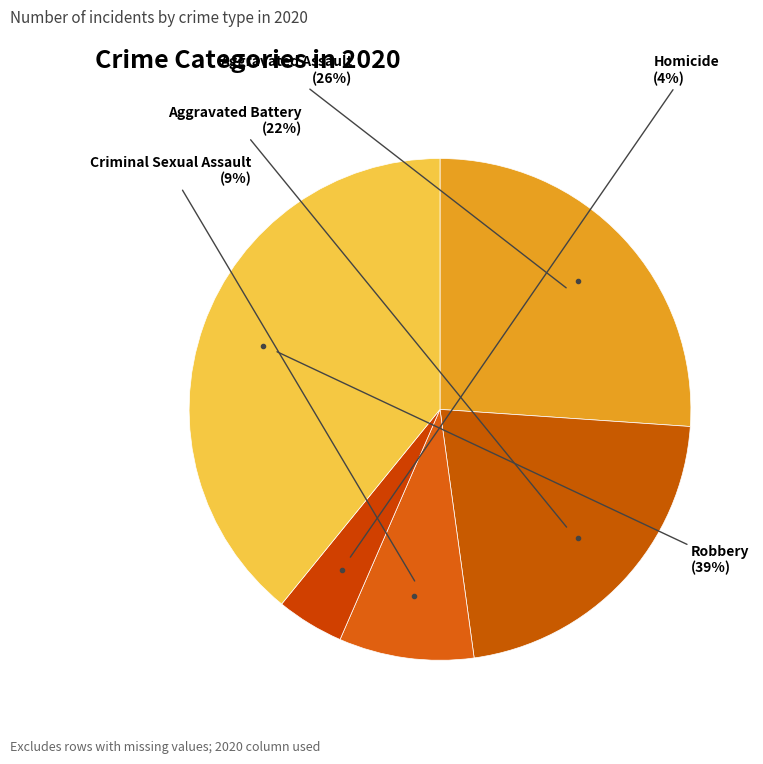

Does Criminal Sexual Assault represent more than half of the total?

No